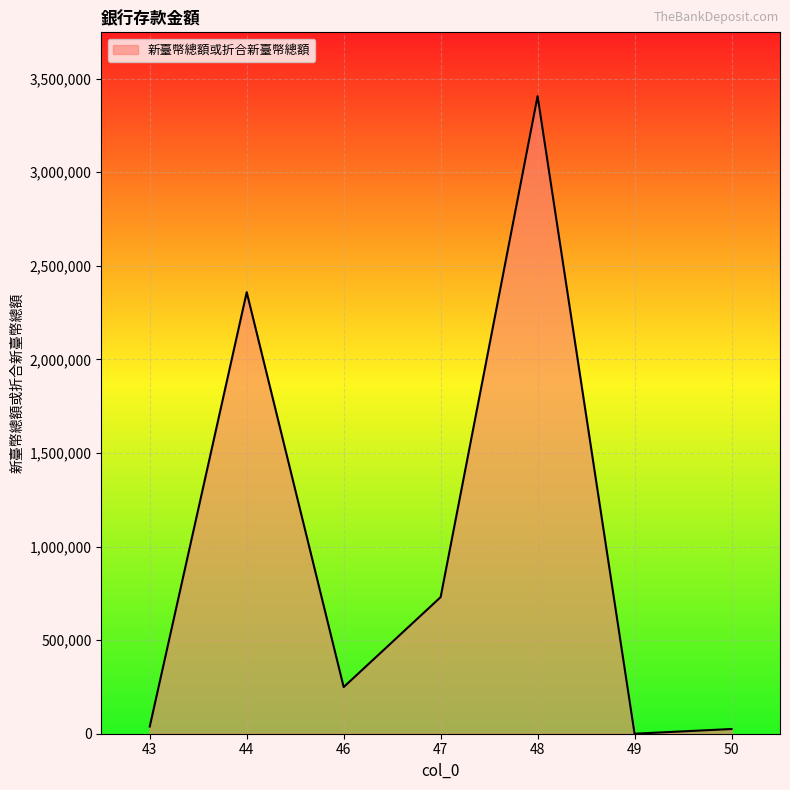

At which category does the data reach its first local valley?

46